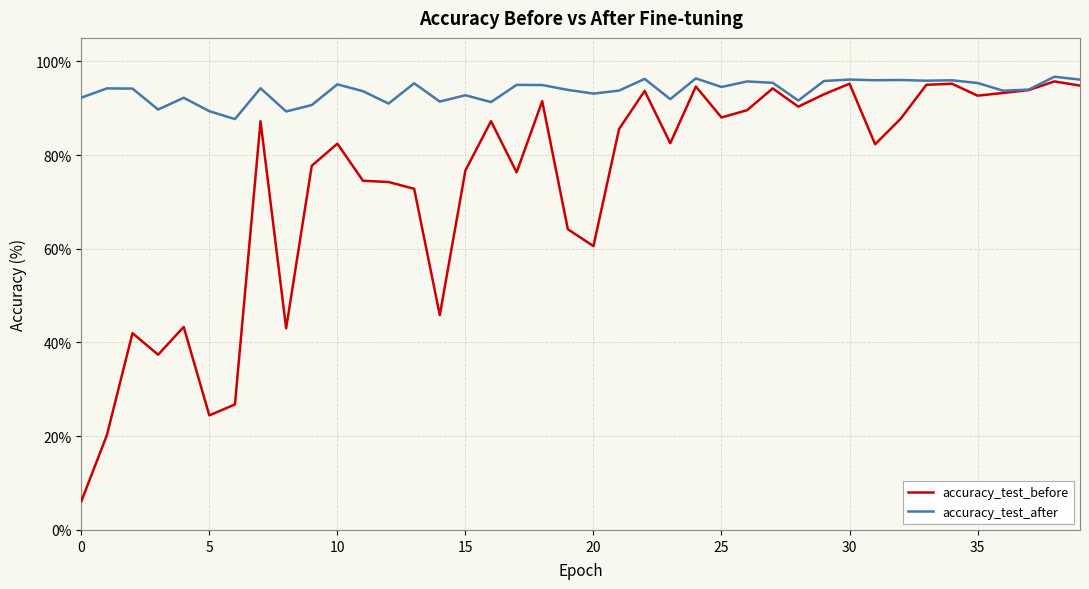

What is the lowest value of the accuracy_test_after series?

87.7